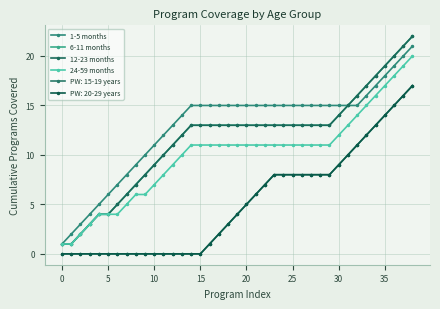

Is this an area chart (filled region under the line)?

No